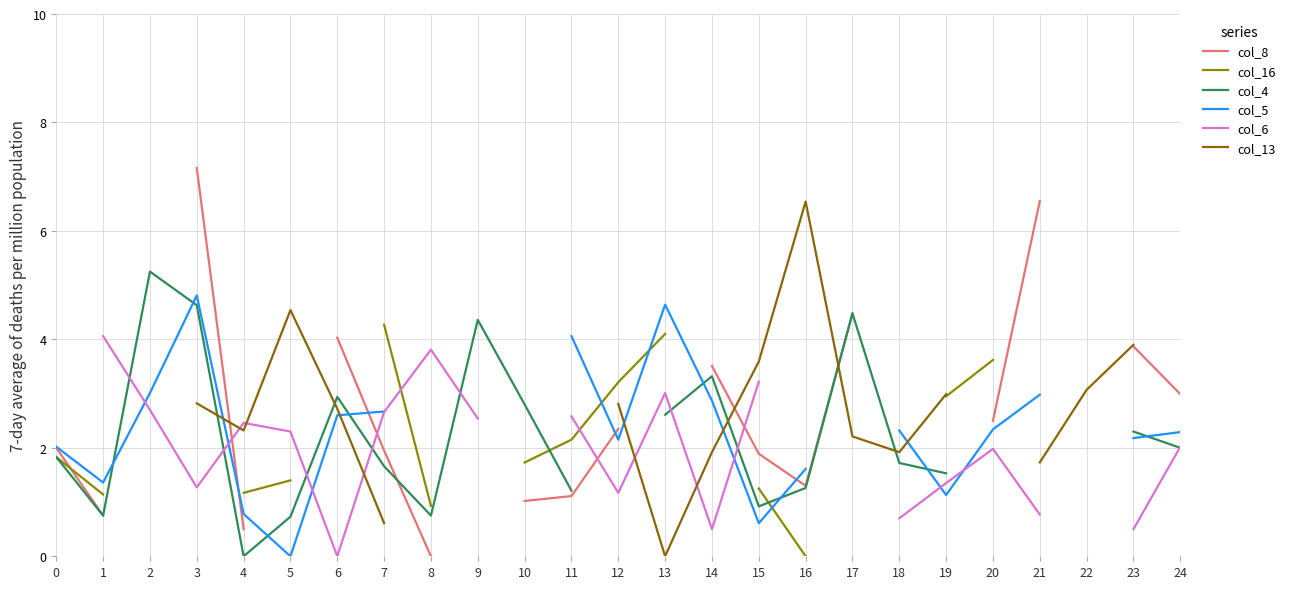

True or false: col_6 and col_5 intersect in this chart.

True